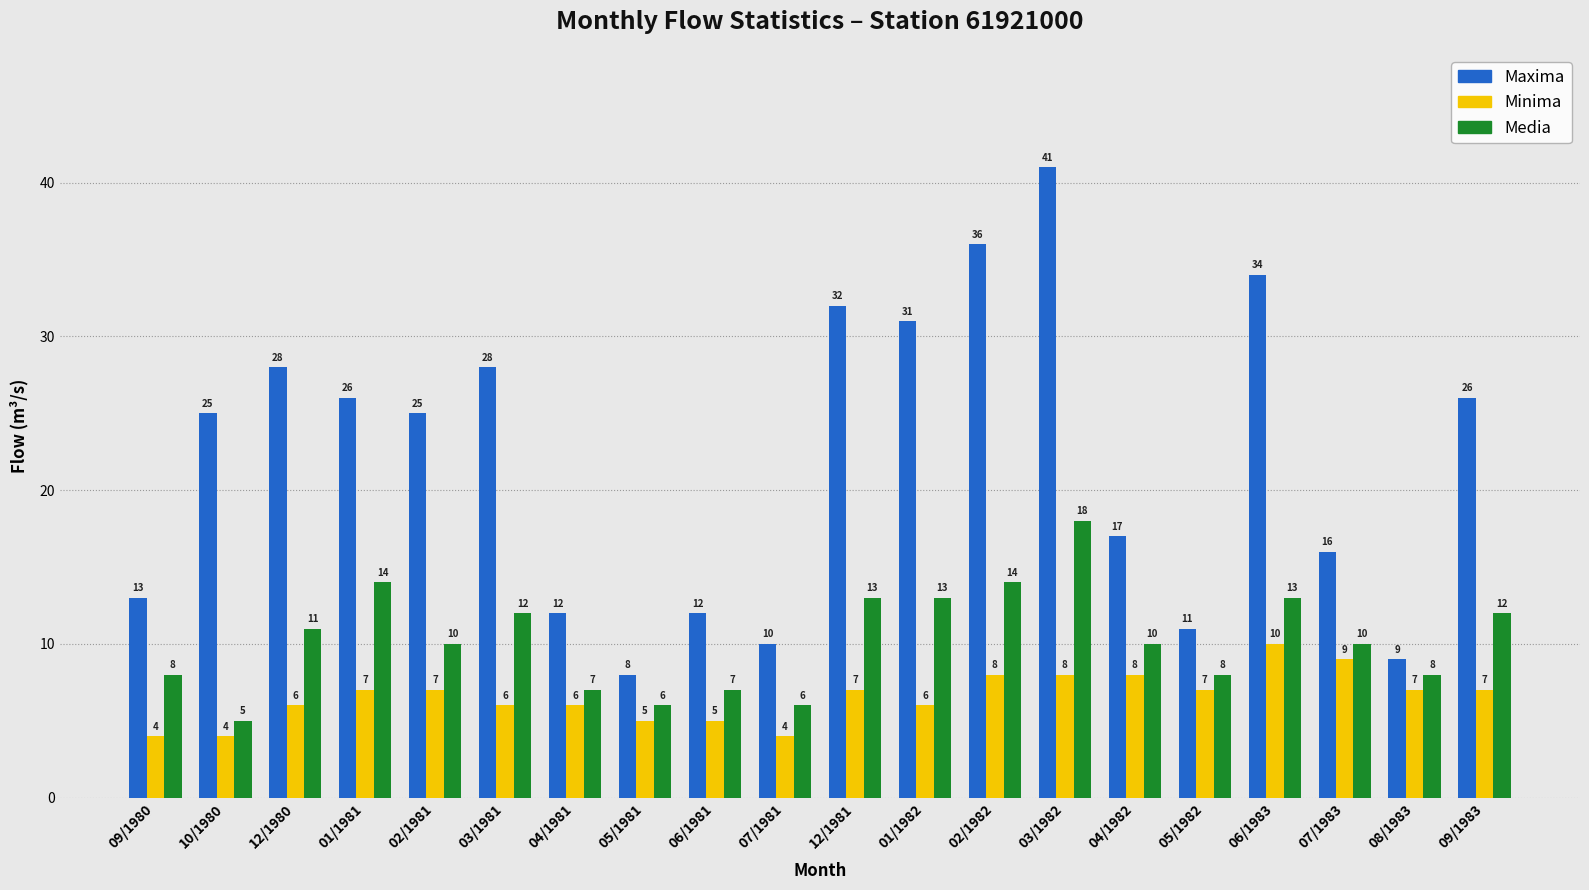

What is the greatest value displayed?

41